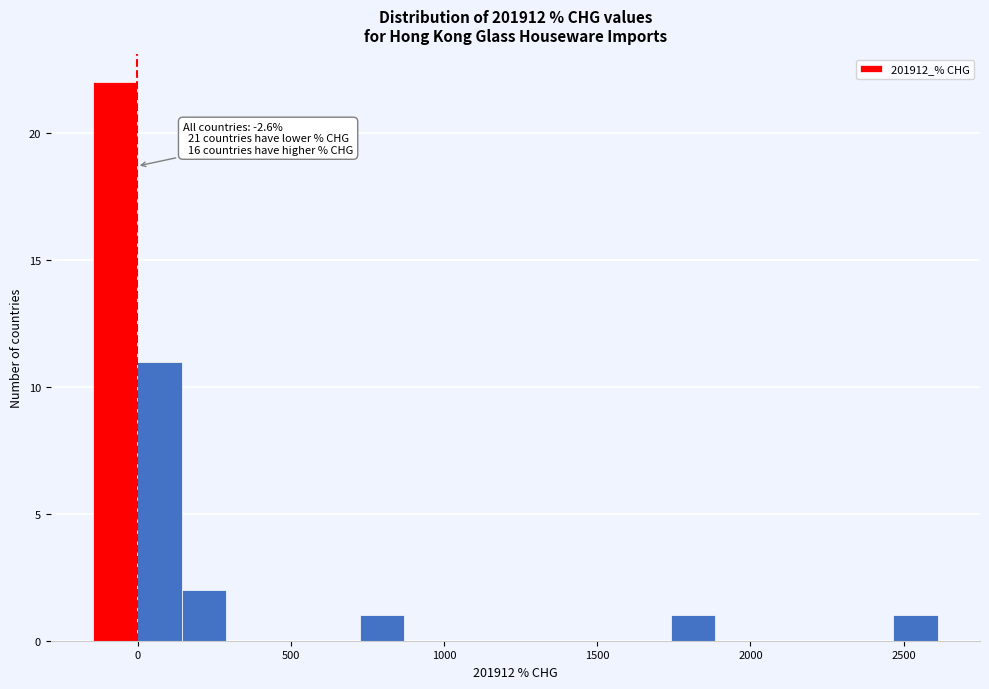

Read against the x-axis, roughly where is the centre of the tallest bar?

-50